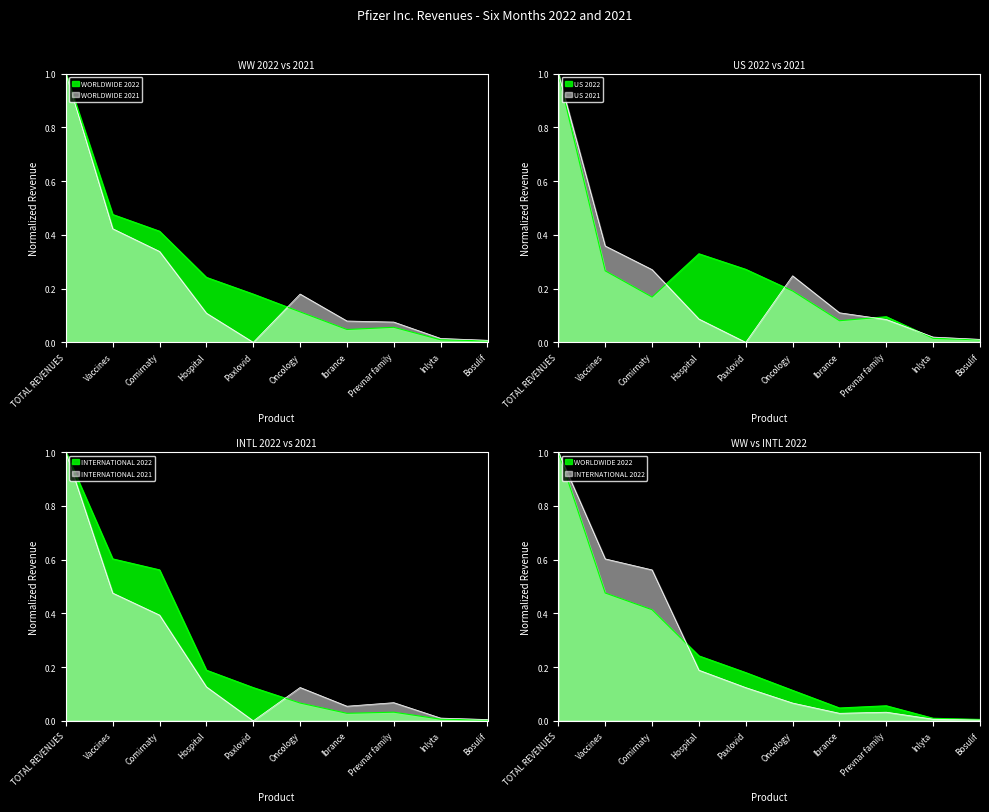

What value does the INTERNATIONAL 2022 series have at Paxlovid?

0.1